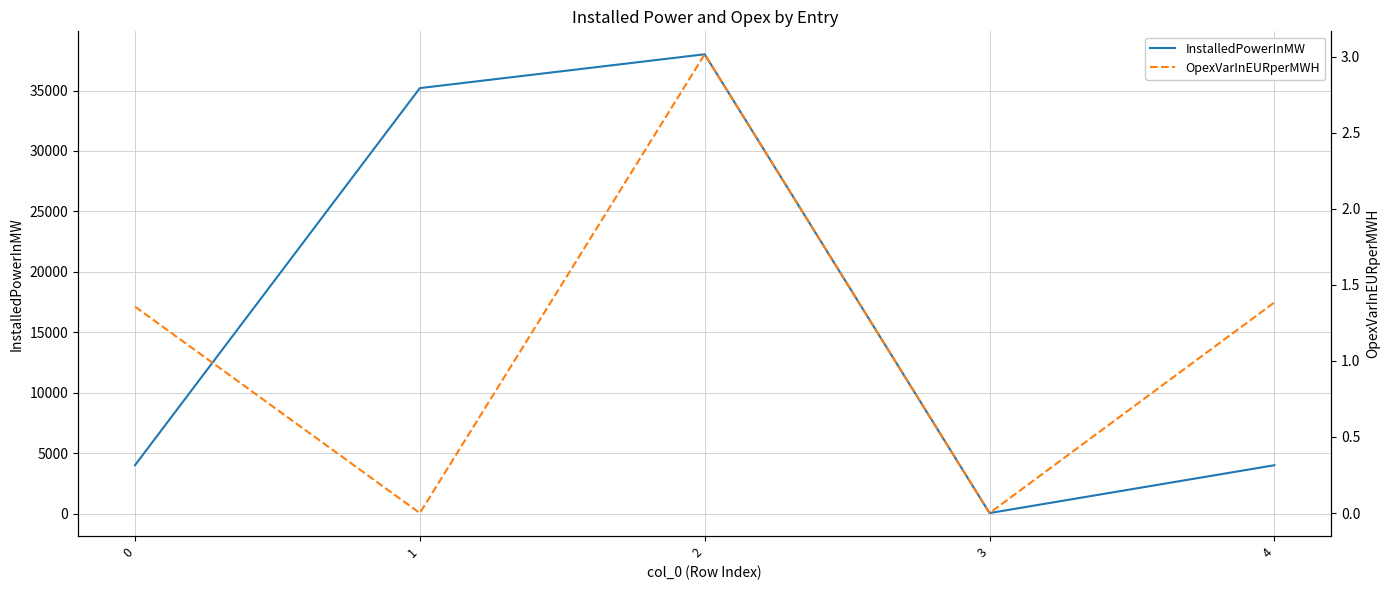

Which series has the widest spread of values?

InstalledPowerInMW